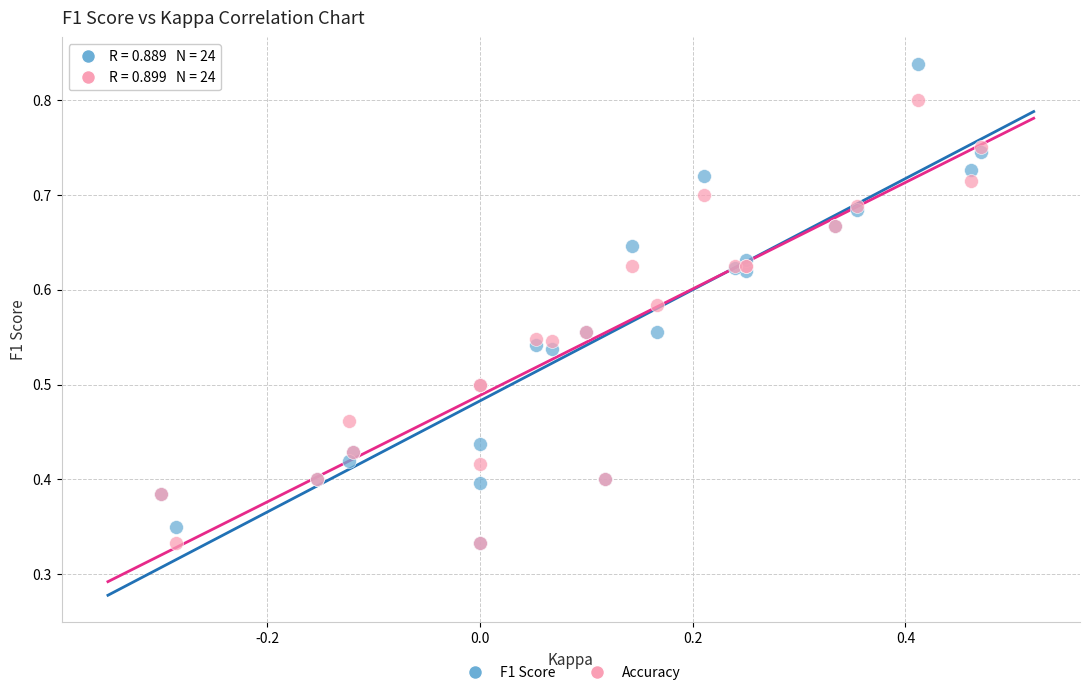

What are all the series names shown in the legend?

F1 Score, Accuracy